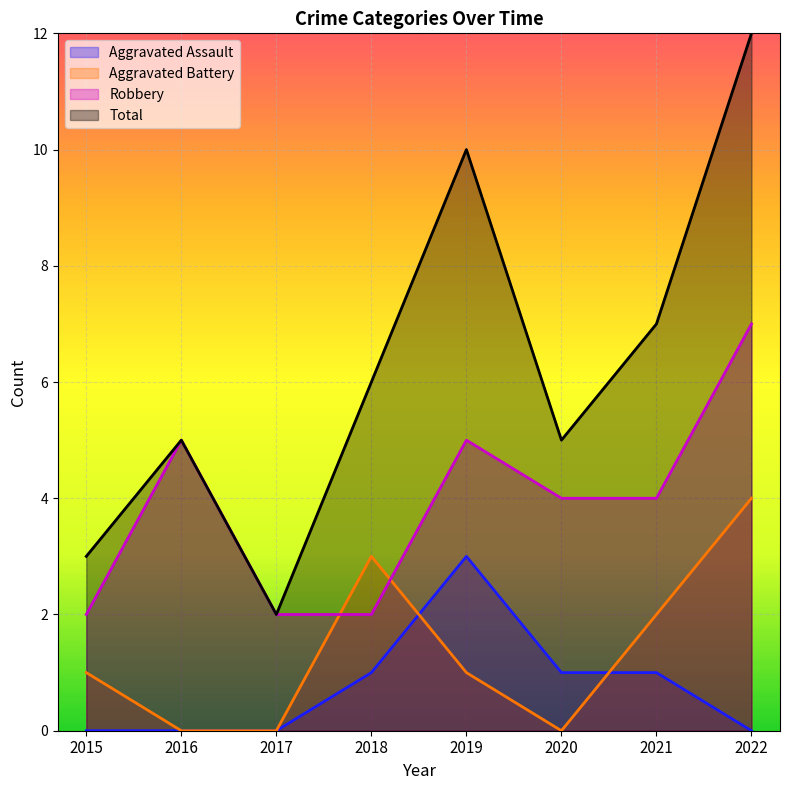

Where is the first local maximum for Aggravated Battery?

2018